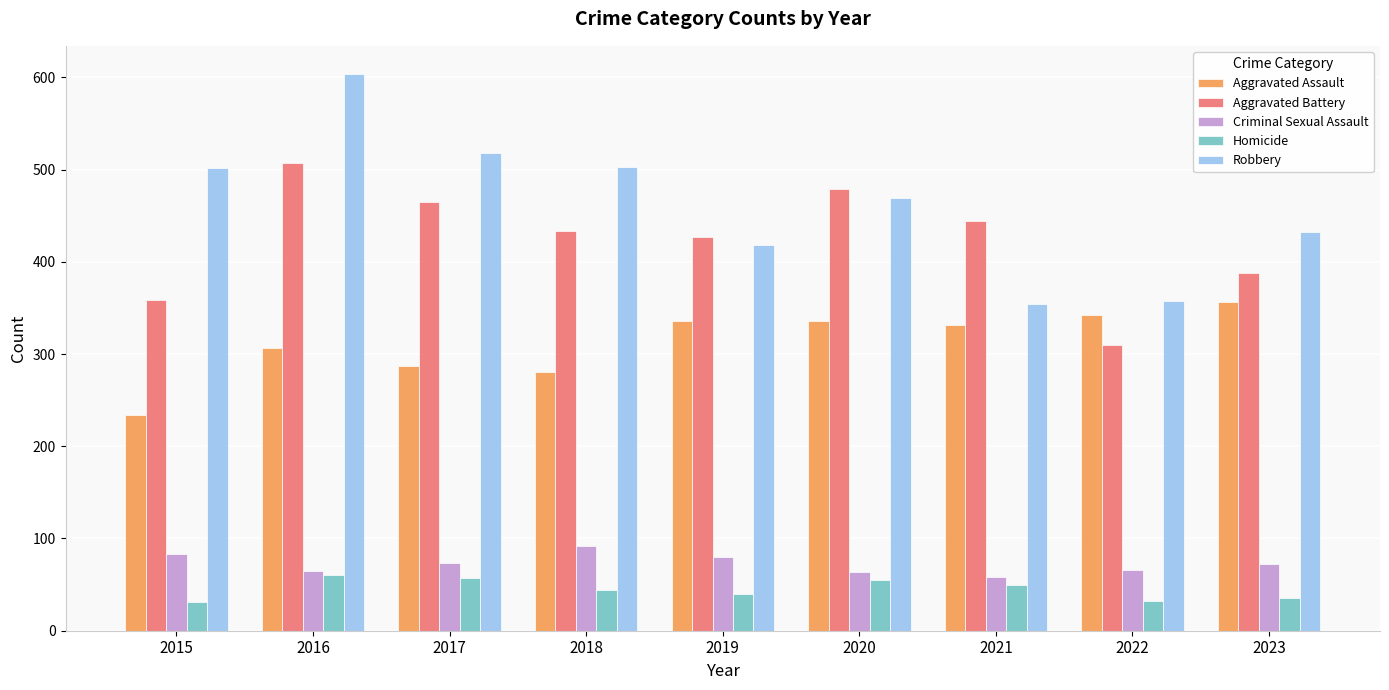

Is it true that Aggravated Assault equals 280 at 2018?

True